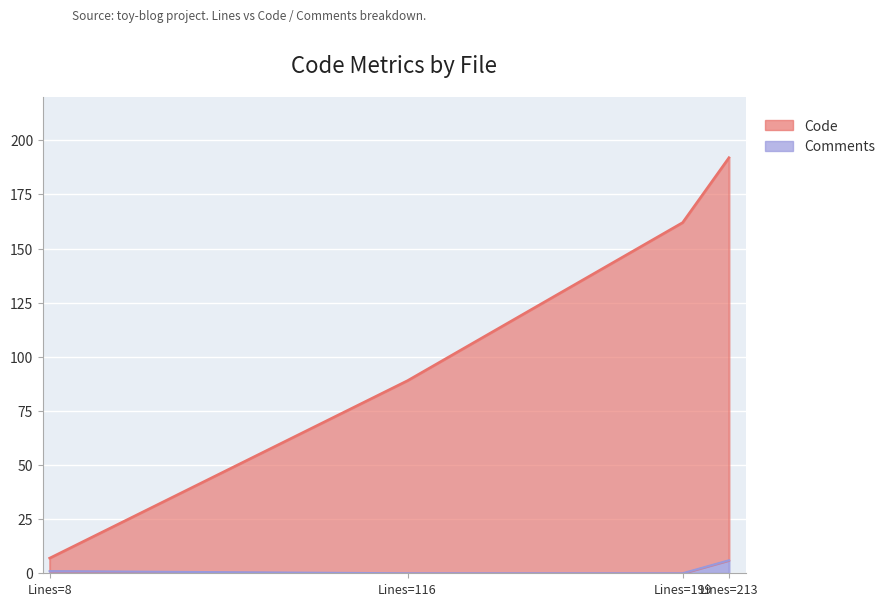

At how many categories does at least one series exceed 33?

3